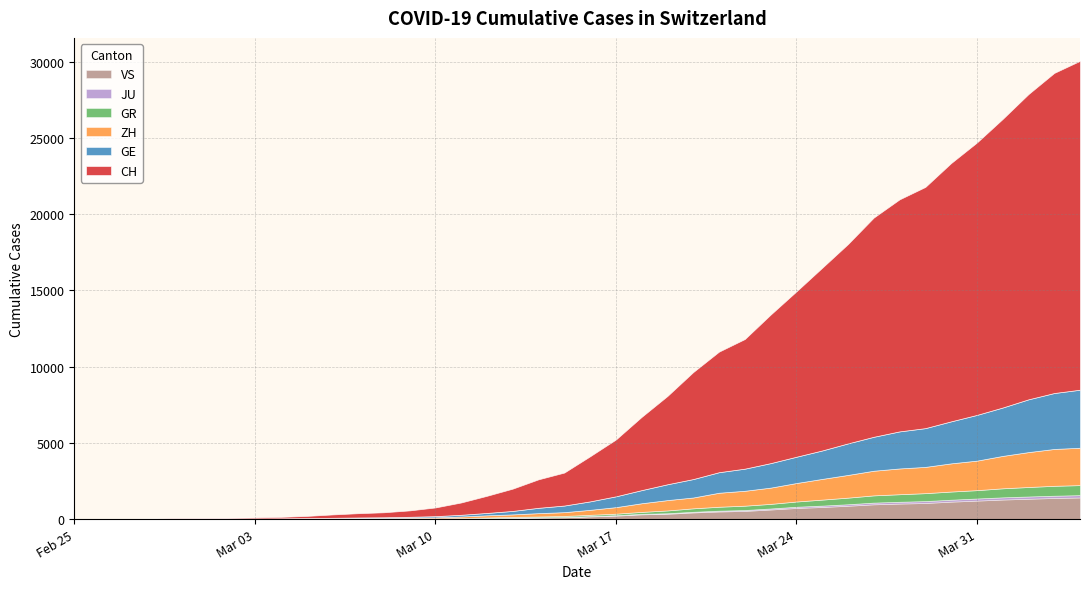

True or false: JU and GE intersect in this chart.

False